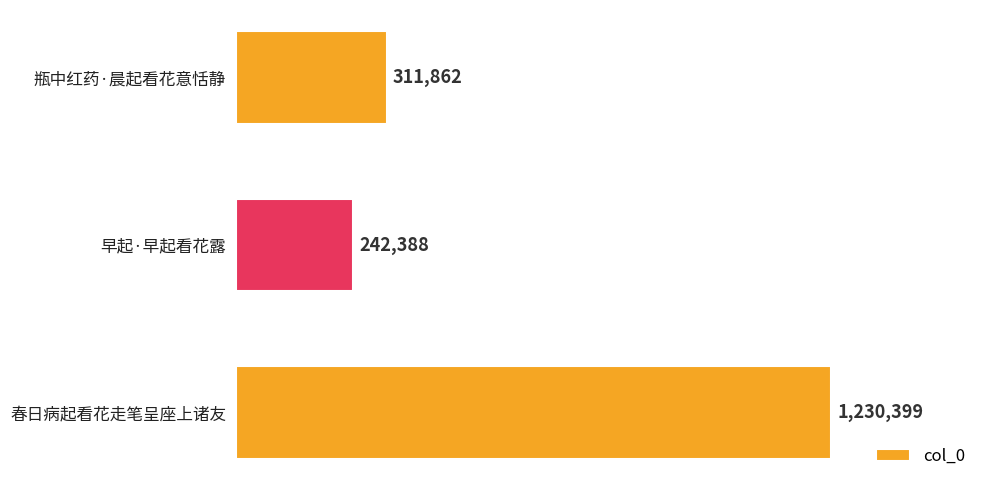

What is the sum of all values?

1784649